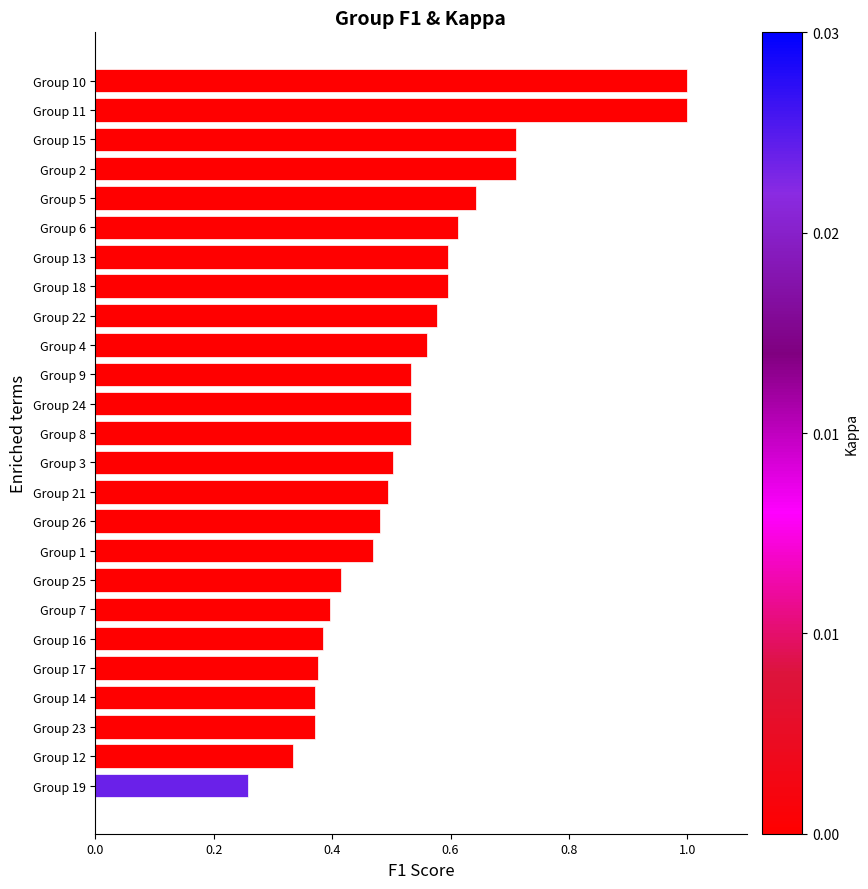

How many values are between 0 and 1?

25